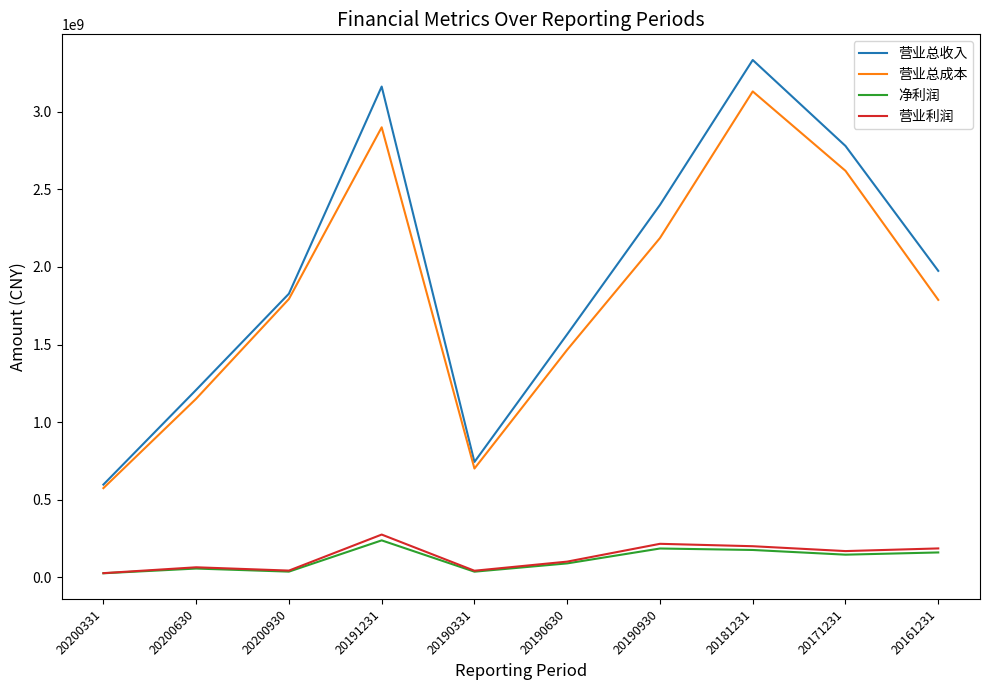

True or false: 净利润 and 营业总收入 cross at least once.

False